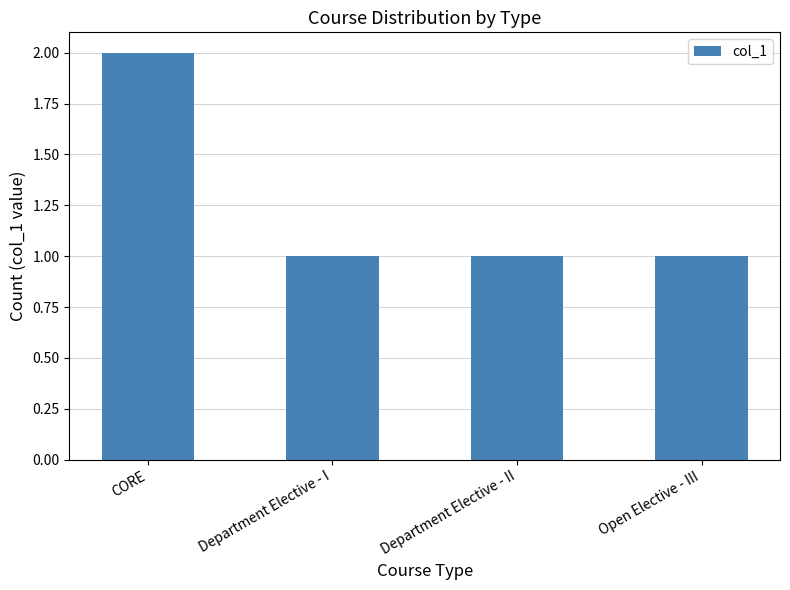

What is the change in value from CORE to Department Elective - II?

-1